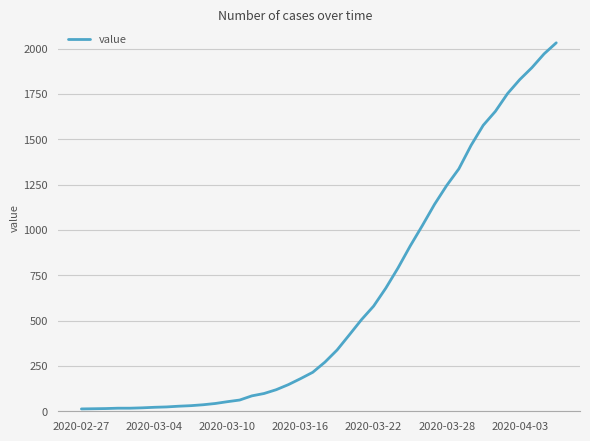

What is the greatest value displayed?

2032